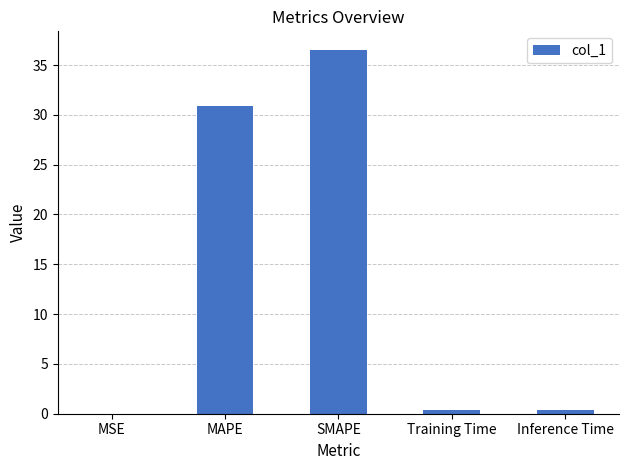

Which has a higher value, Training Time or MAPE?

MAPE